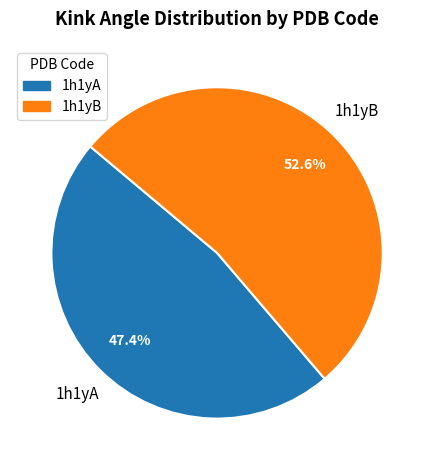

What percentage is the 1h1yB slice, to the nearest percent?

53%